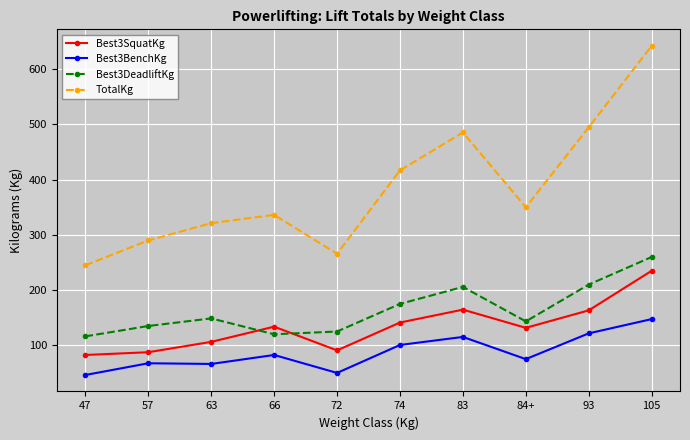

What is the highest value of the TotalKg series?

642.5